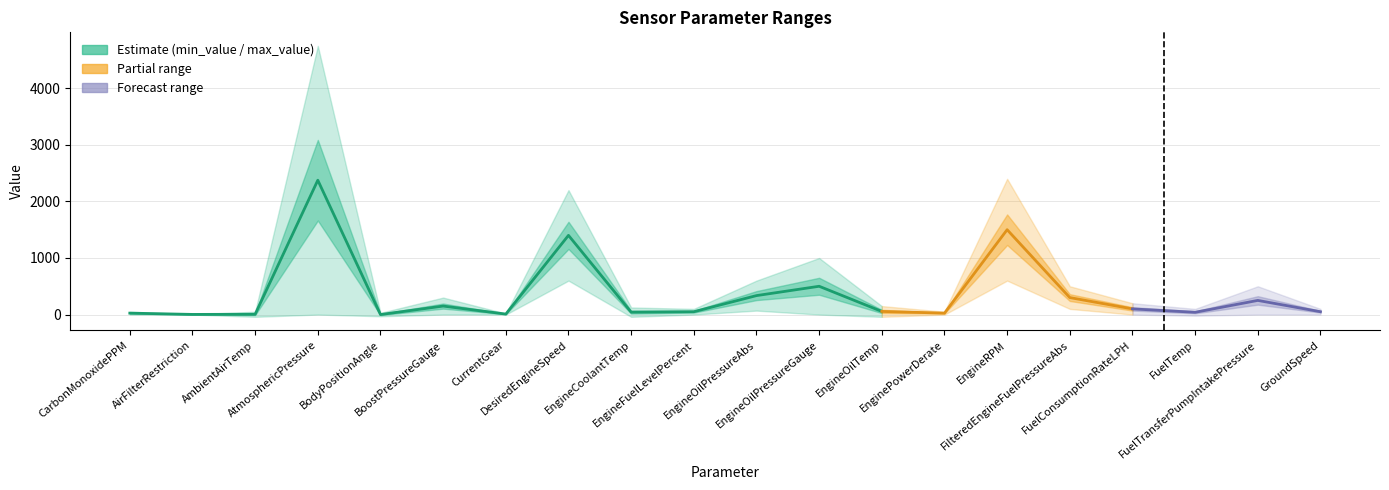

How many data points are less than 50?

6